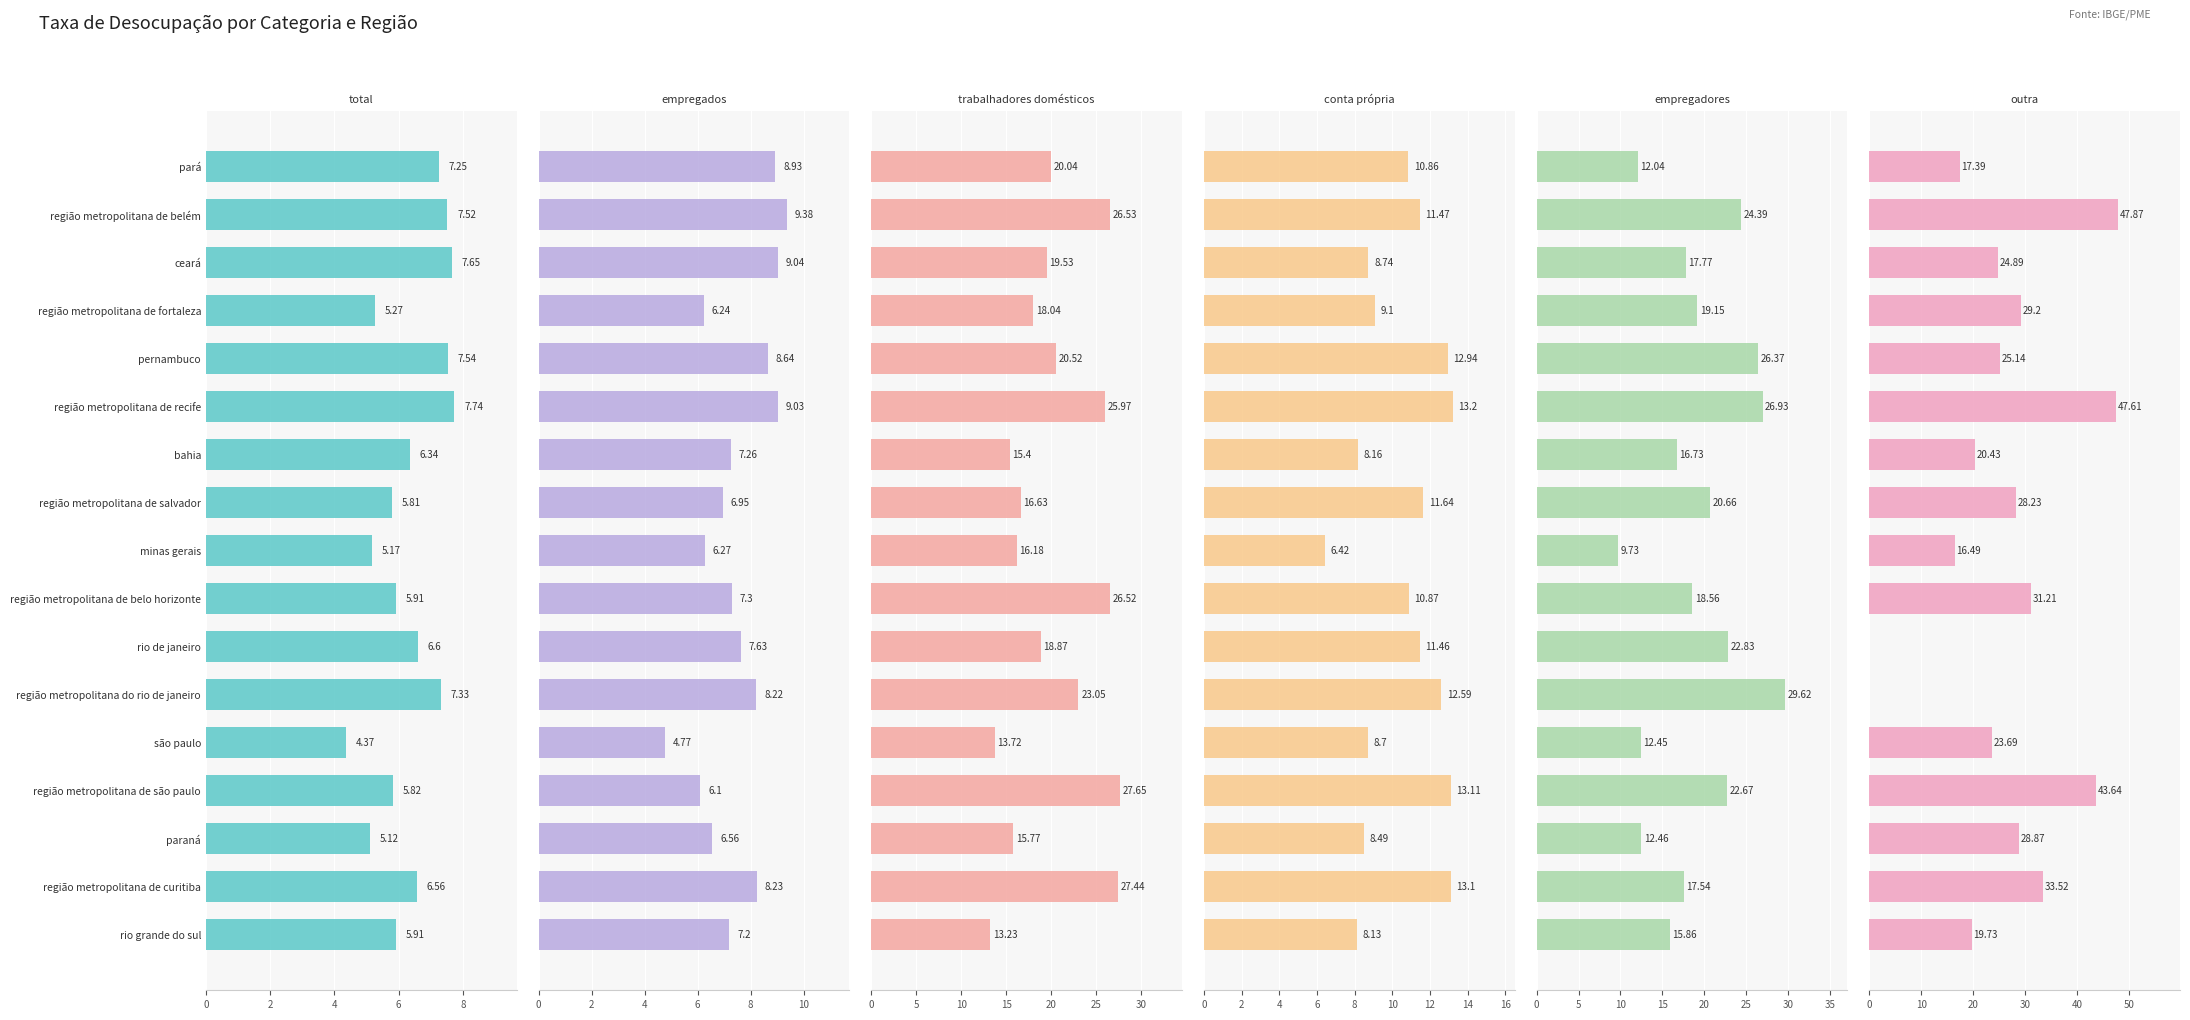

Does the chart contain any negative values?

No